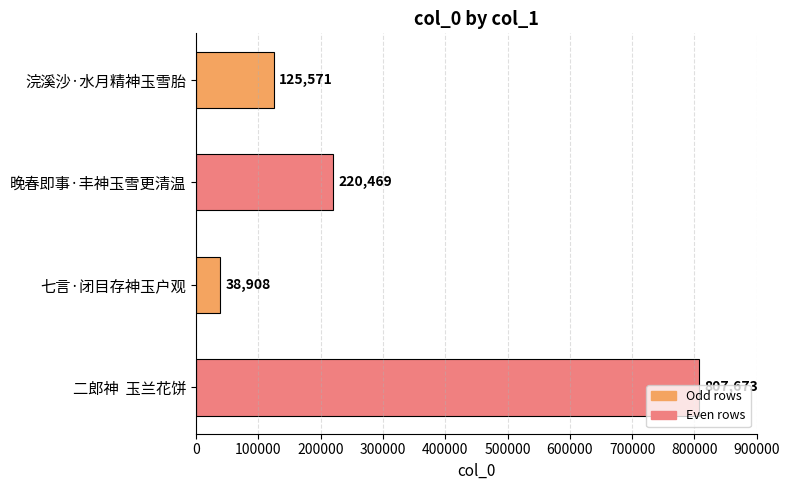

How many data points are less than 220469?

2